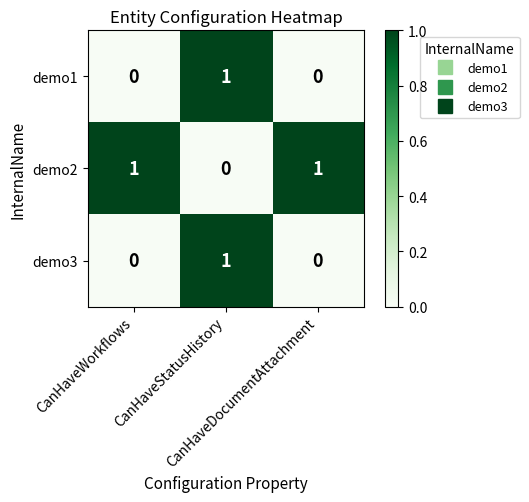

How many values in the demo1 series exceed 0?

1